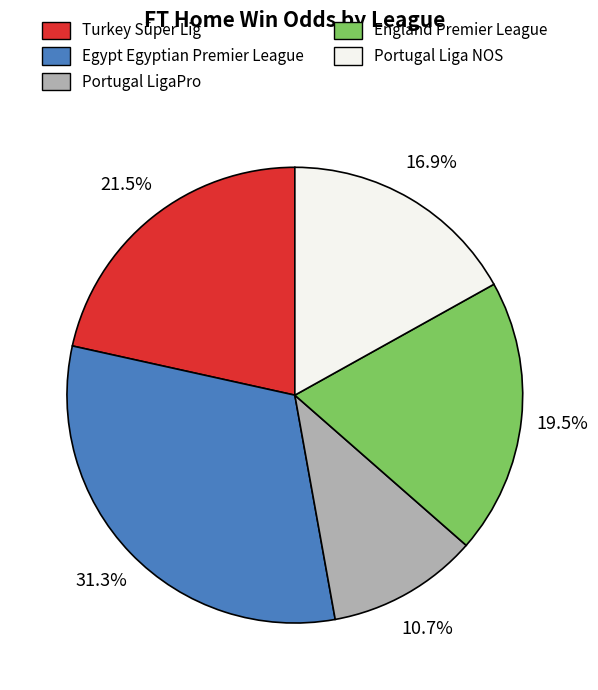

What percentage is the Portugal LigaPro slice, to the nearest percent?

11%